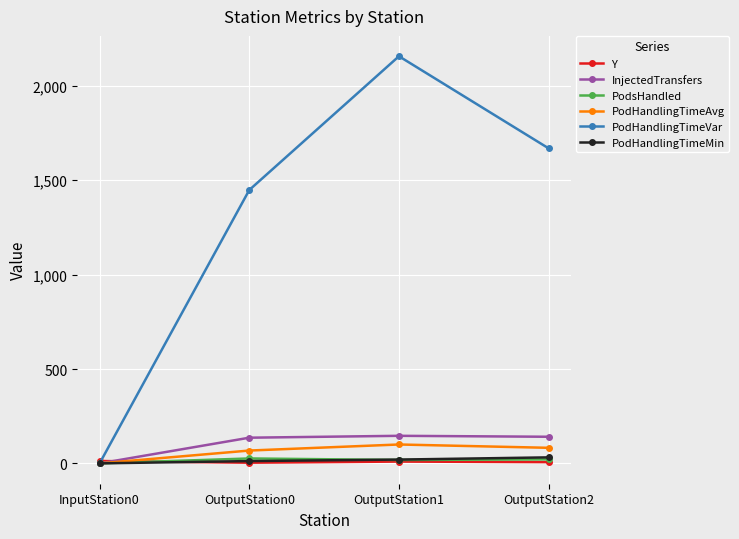

What position from the right is OutputStation1?

2